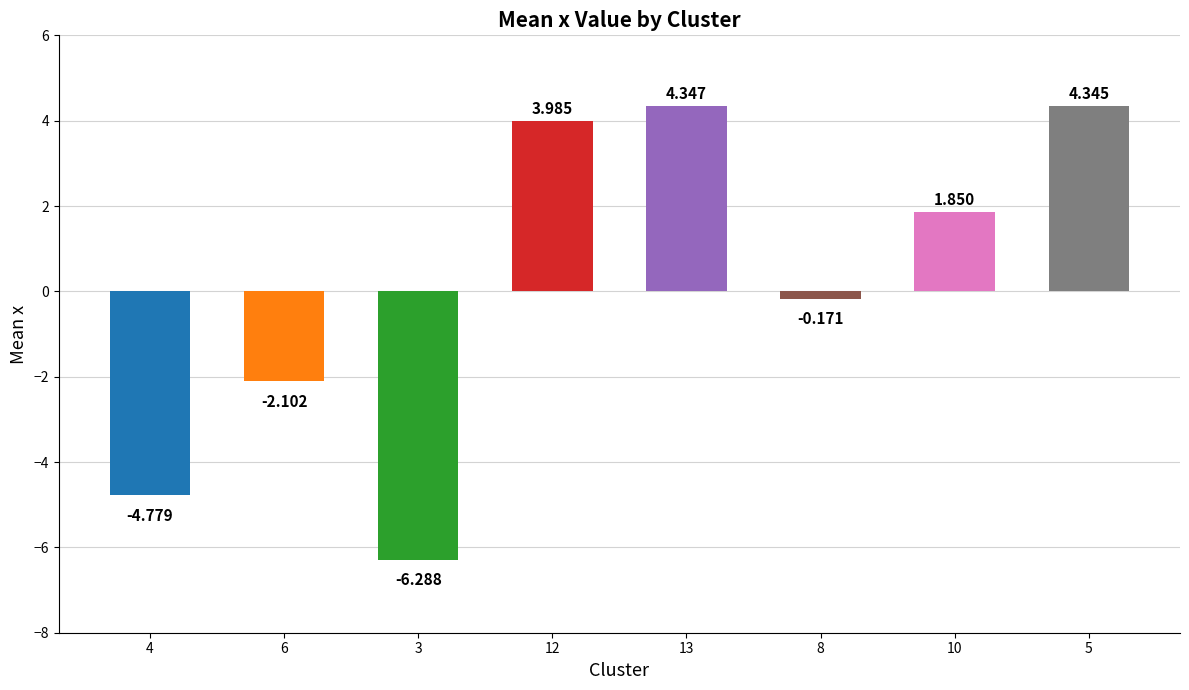

Which category has the lowest value across all series?

3